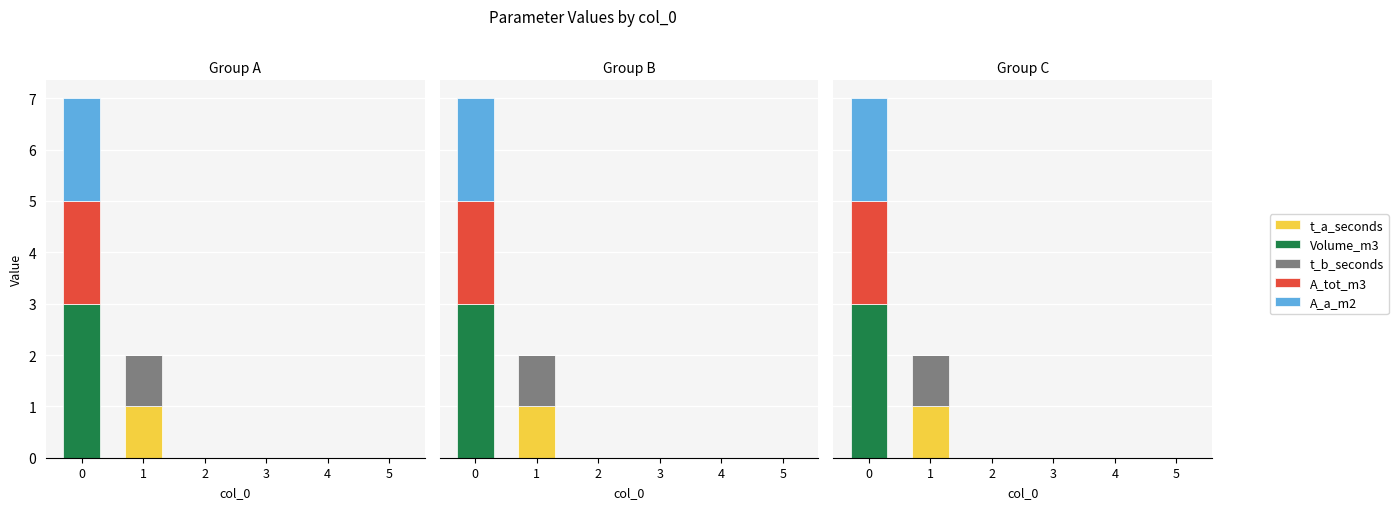

Rank the series by their maximum value, from lowest to highest.

t_a_seconds, t_b_seconds, A_tot_m3, A_a_m2, Volume_m3